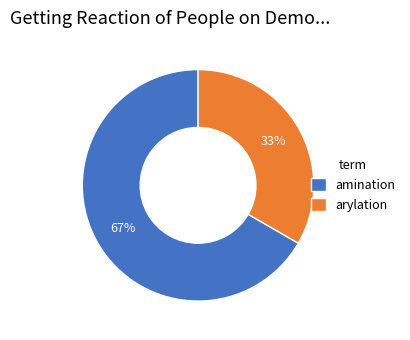

Which slice is the largest?

amination